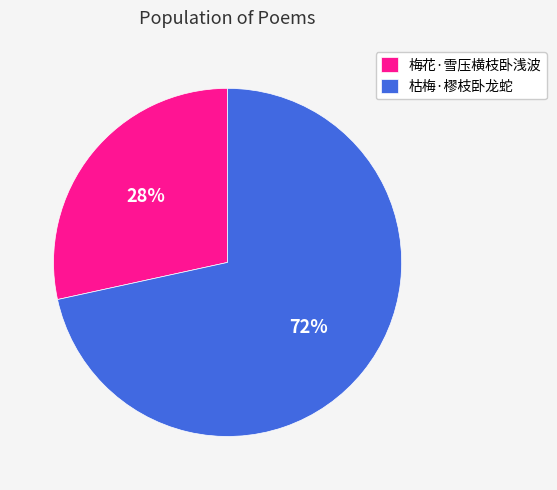

Is there any slice that represents more than half of the pie?

Yes